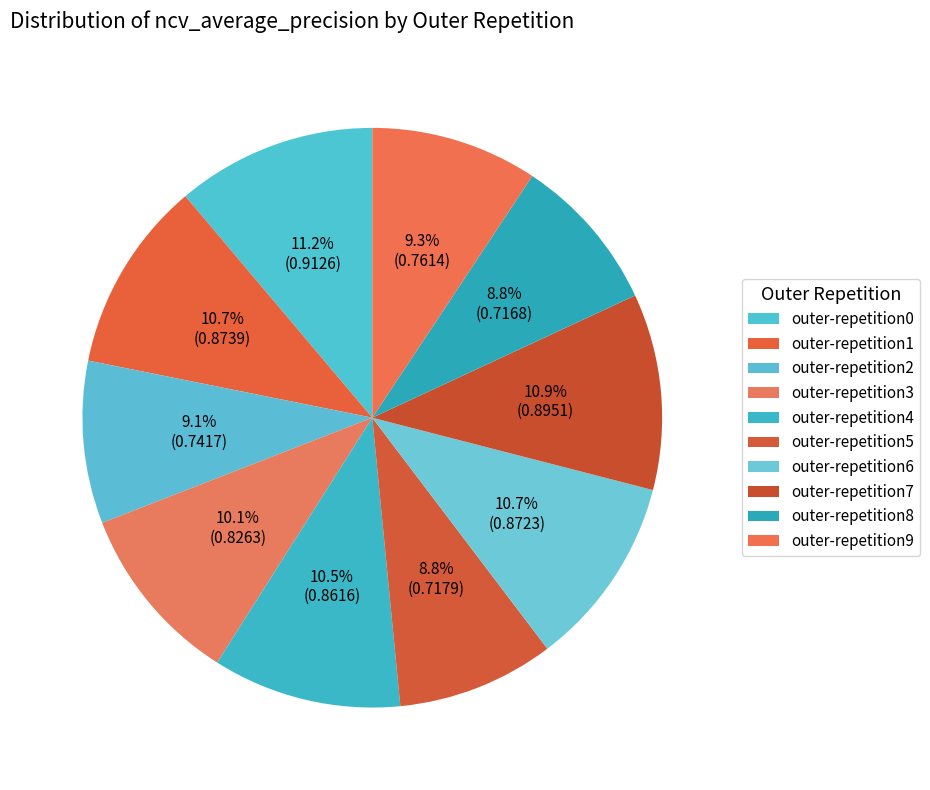

What percentage is the outer-repetition1 slice, to the nearest percent?

11%